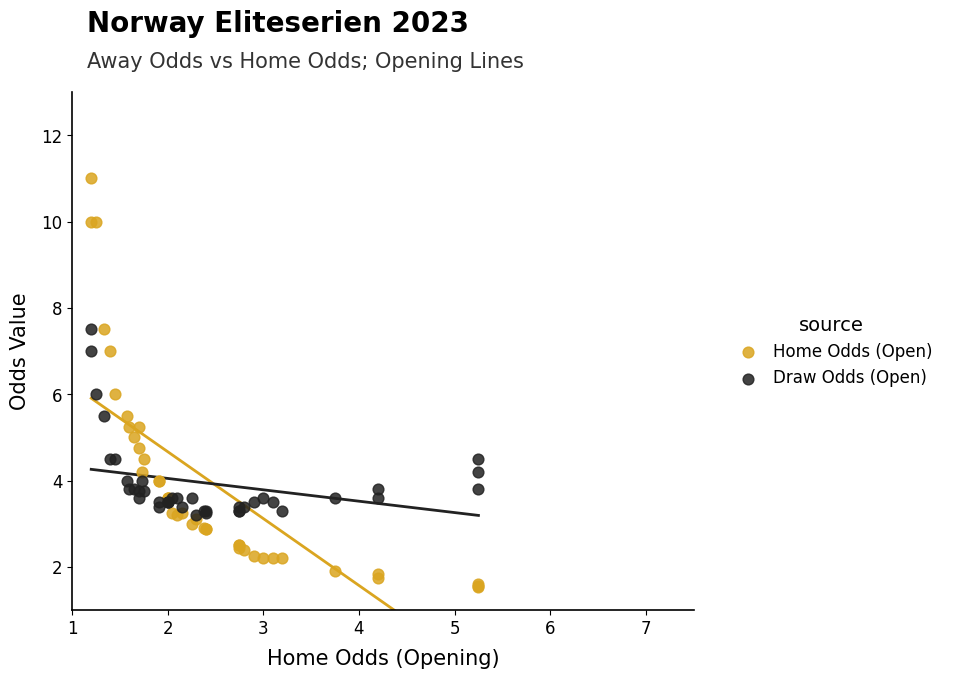

Which series has the largest Y range (max minus min)?

Home Odds (Open)